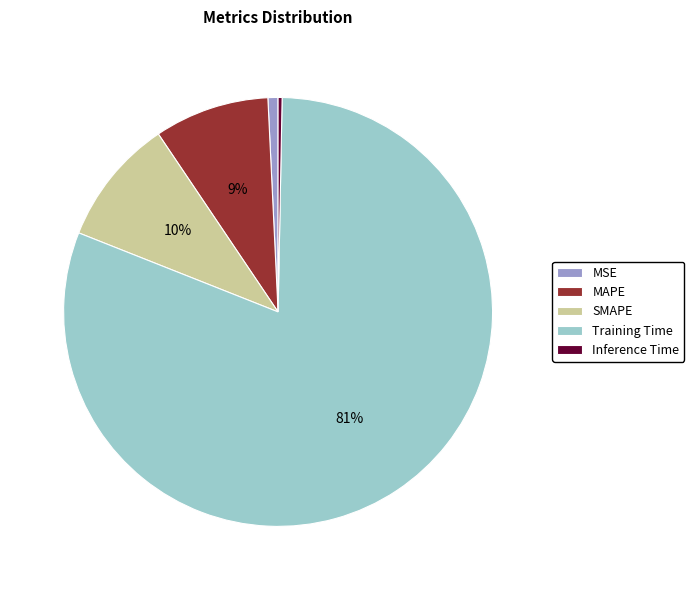

Combined, do MSE and MAPE account for over 50%?

No